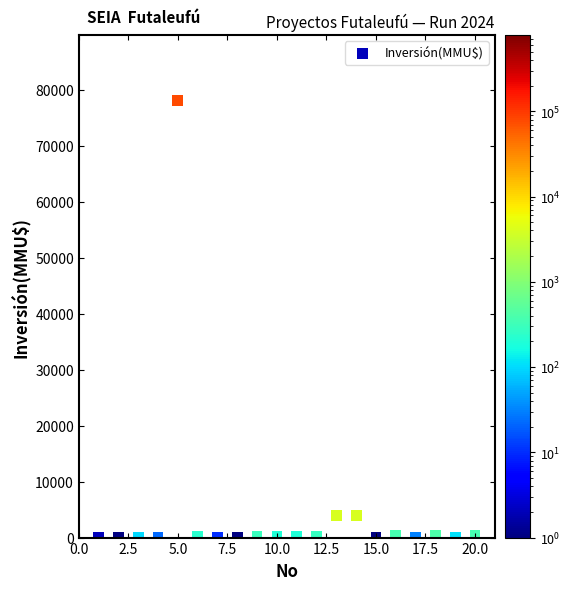

What is the range of Y values (max minus min)?

77999.9